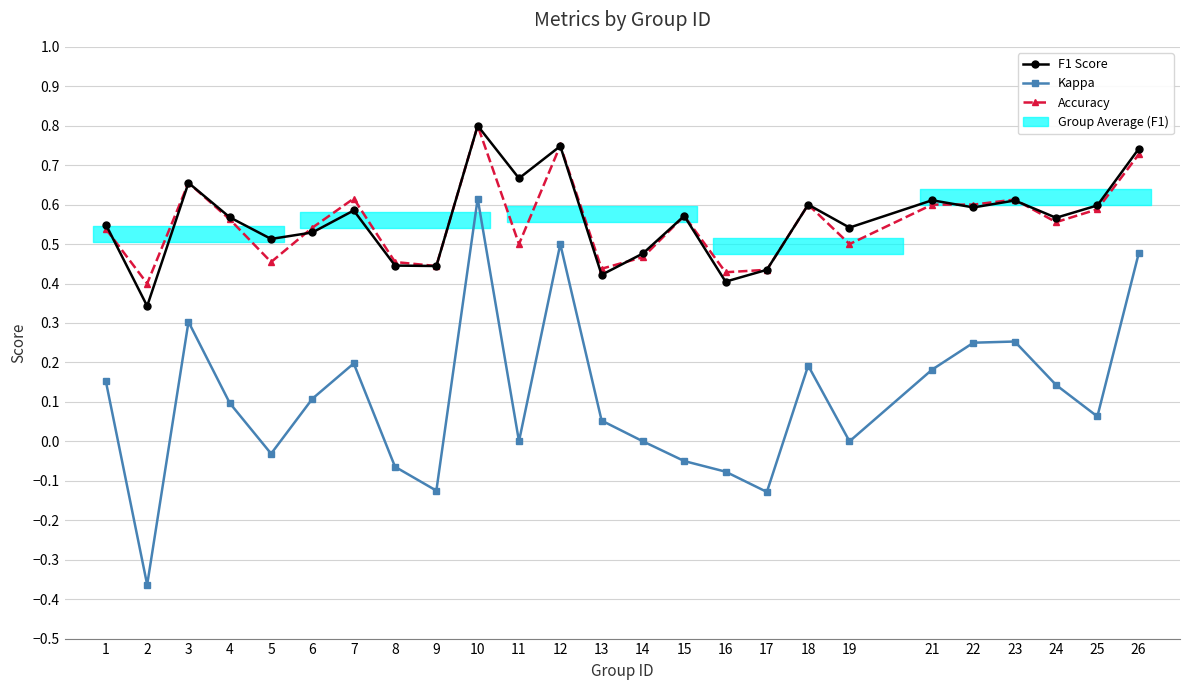

What is the value of the F1 Score point at the 11th from the left?

0.7